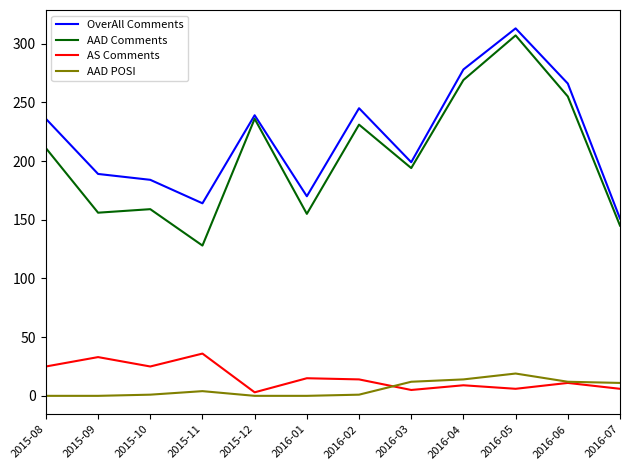

What are all the series names shown in the legend?

OverAll Comments, AAD Comments, AS Comments, AAD POSI